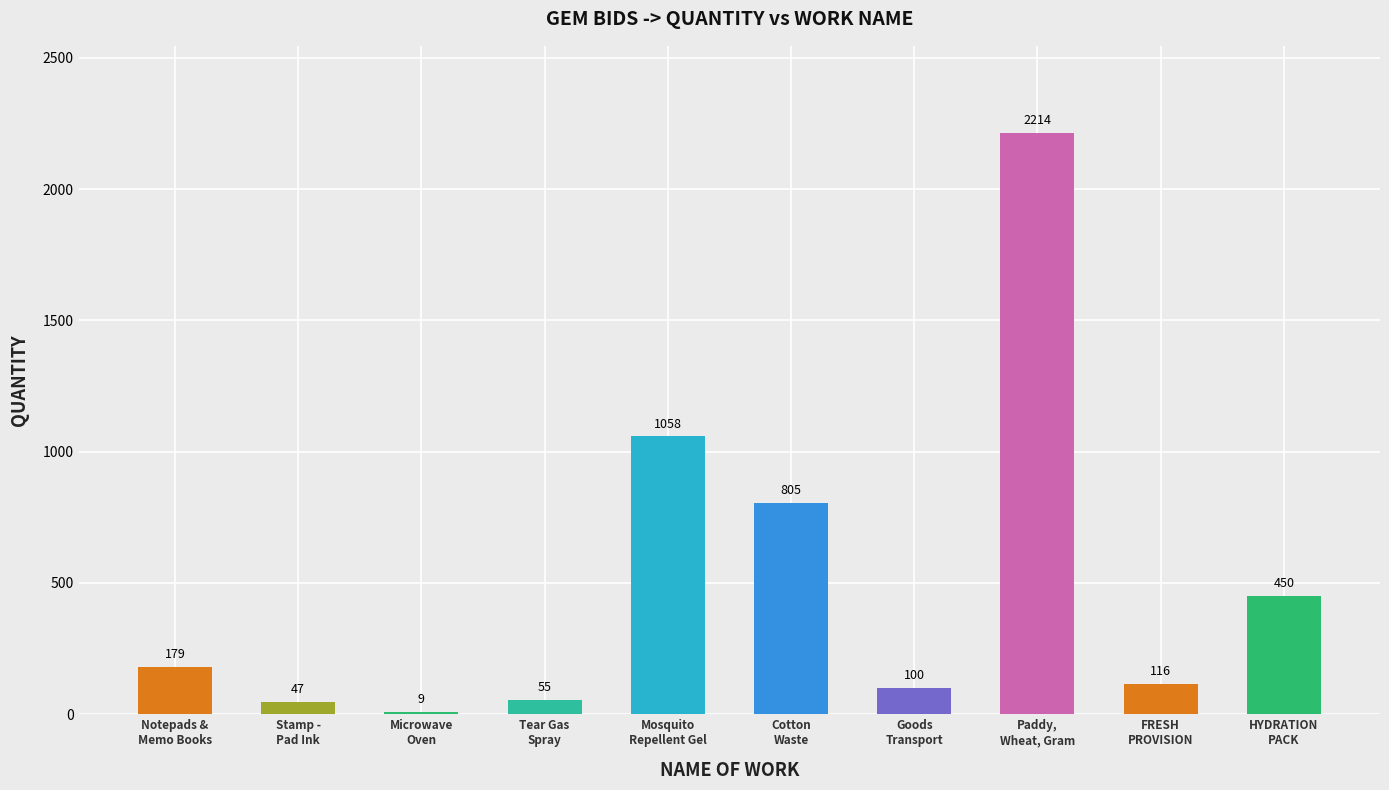

What is the maximum value shown in the chart?

2214